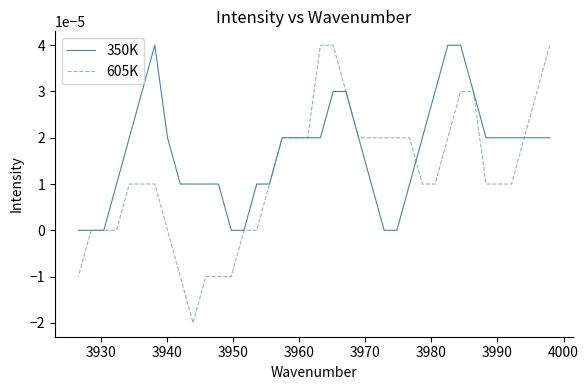

Is this an area chart (filled region under the line)?

No